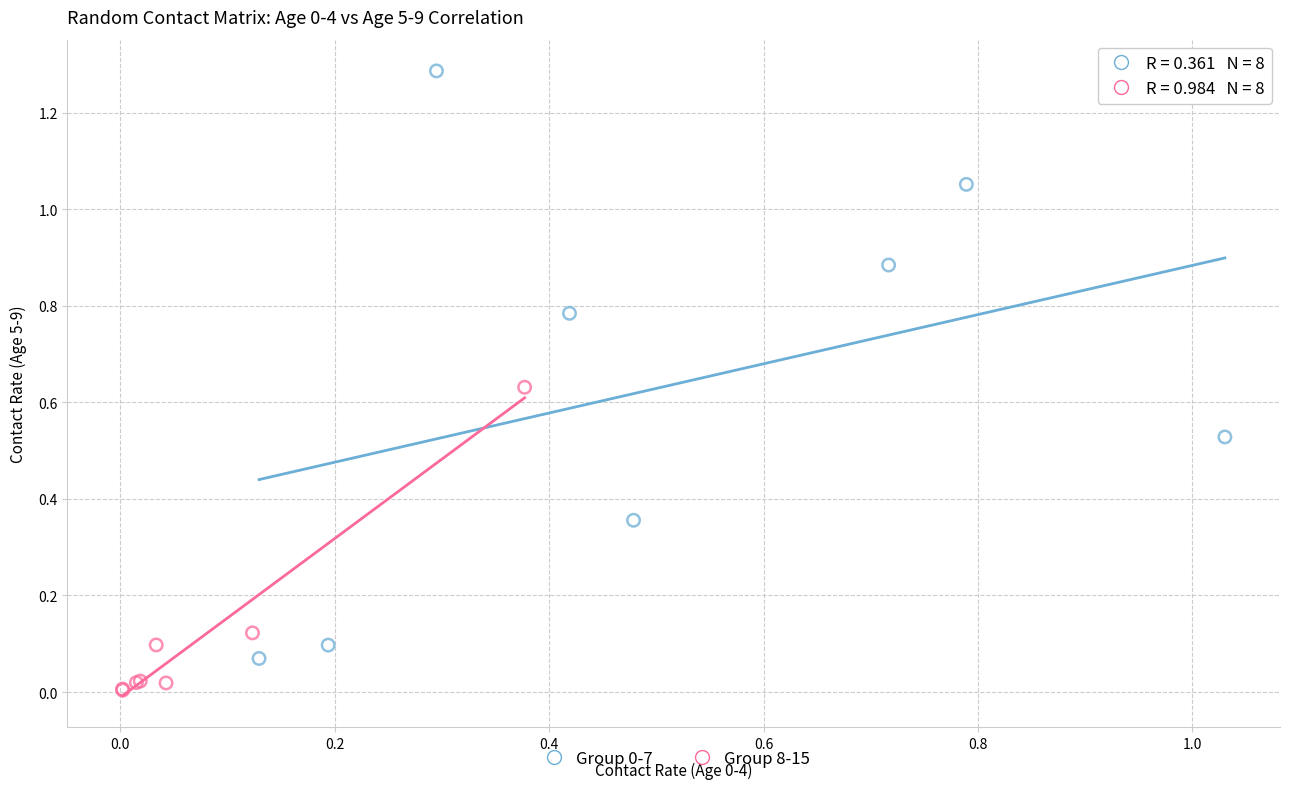

Which series contains the lowest Y value?

Group 8-15